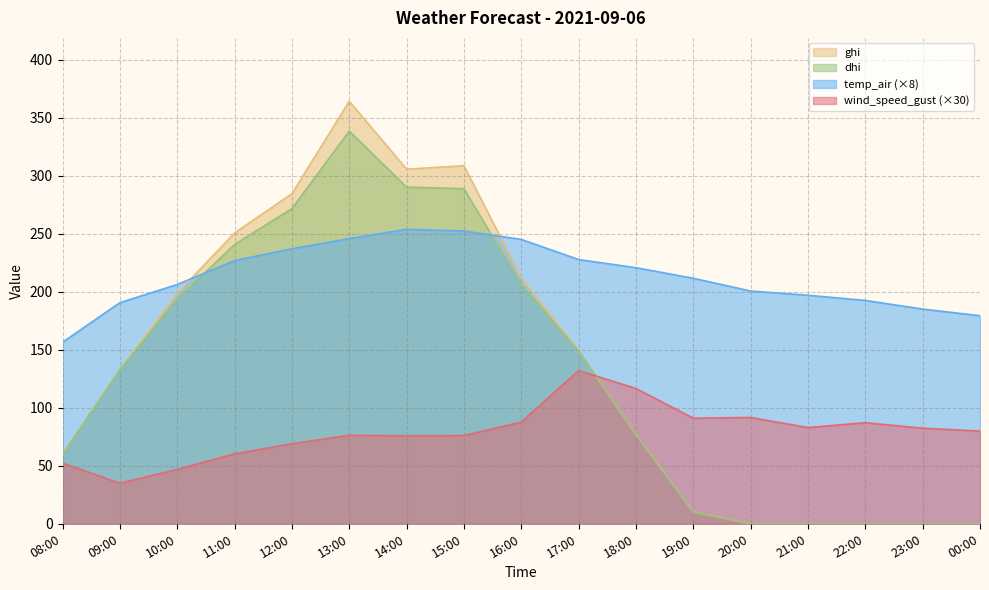

What is the average value of the temp_air series?

213.5